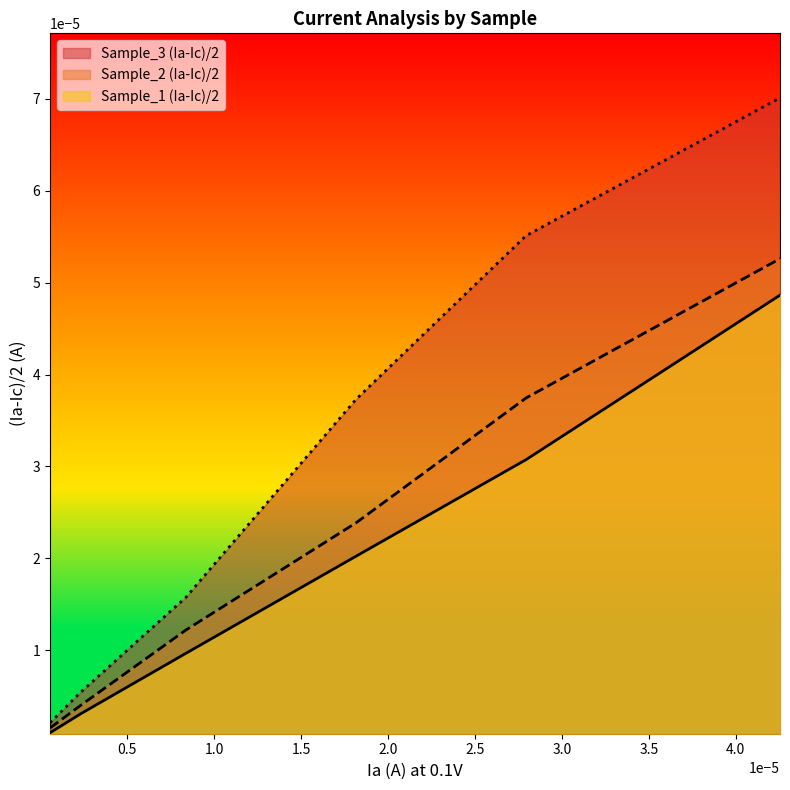

Rank the series by their average value, from highest to lowest.

Sample_3 (Ia-Ic)/2, Sample_2 (Ia-Ic)/2, Sample_1 (Ia-Ic)/2